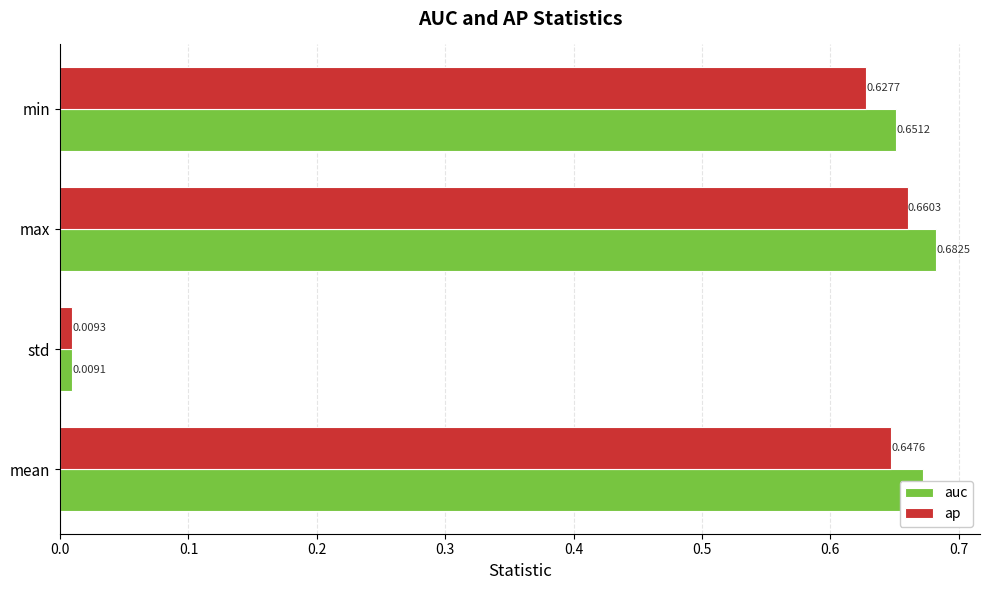

Which series has the largest range (max minus min)?

auc